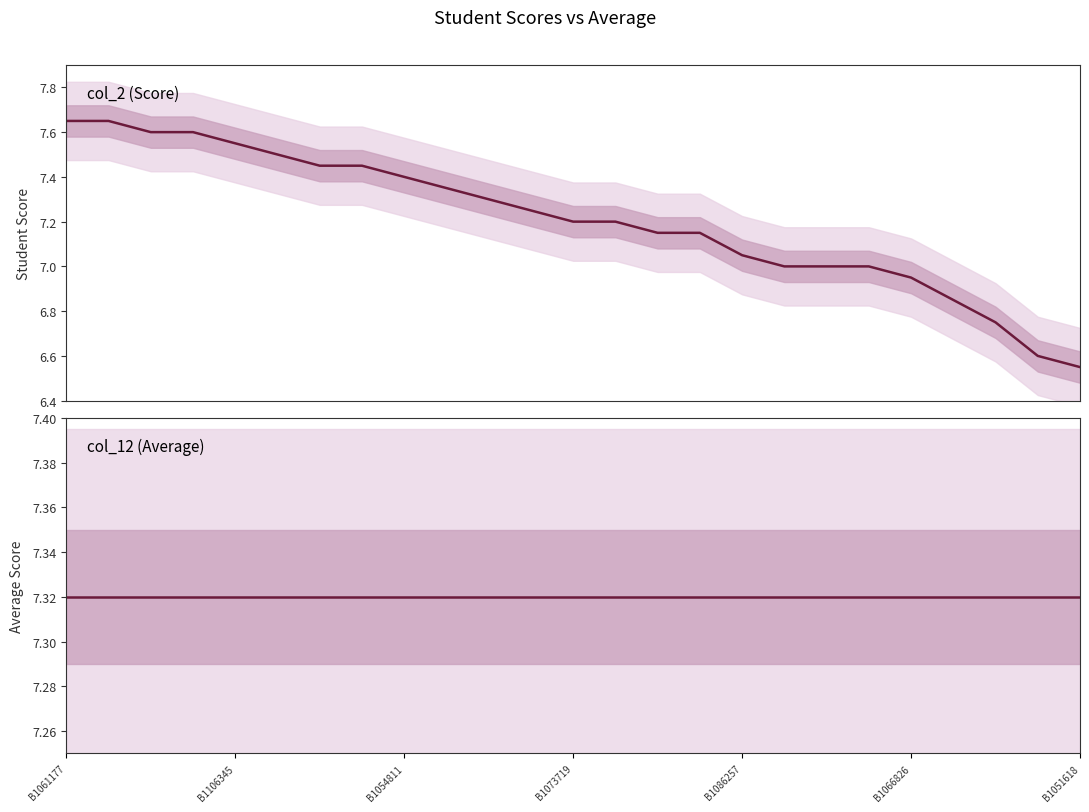

How many intersections are there between col_2 (Score) and col_12 (Average)?

1